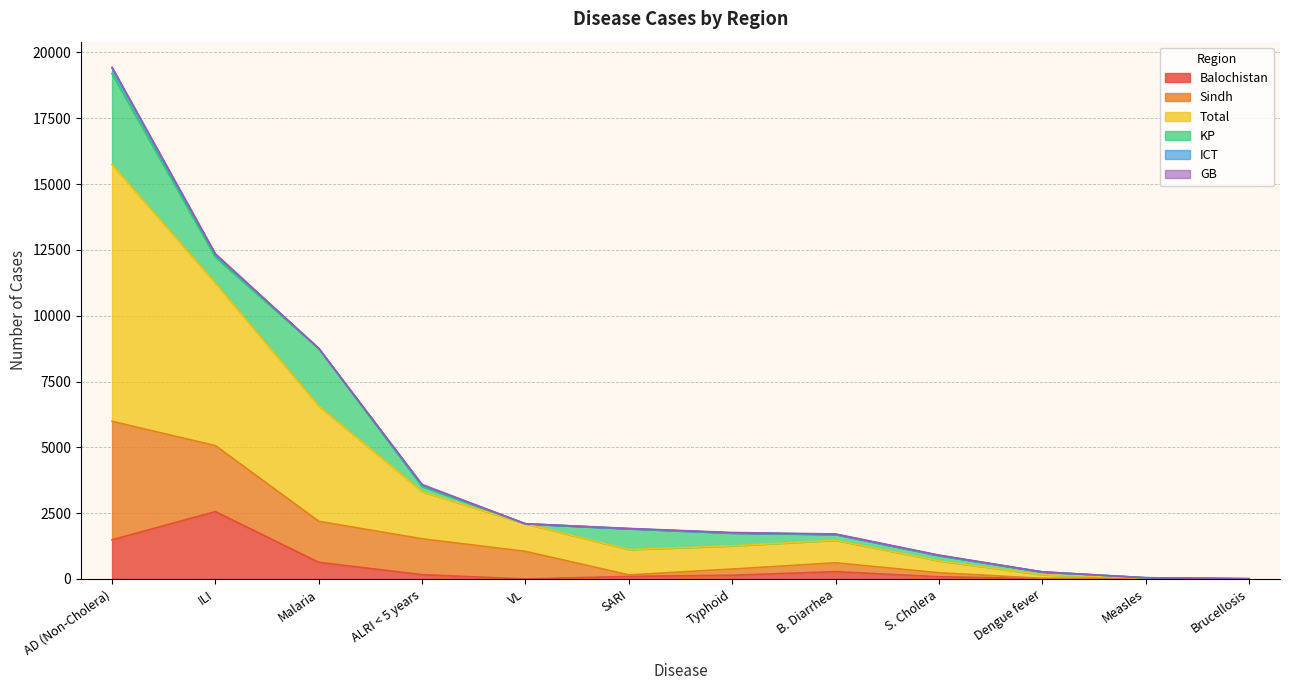

Between VL and Typhoid, which is larger?

Typhoid